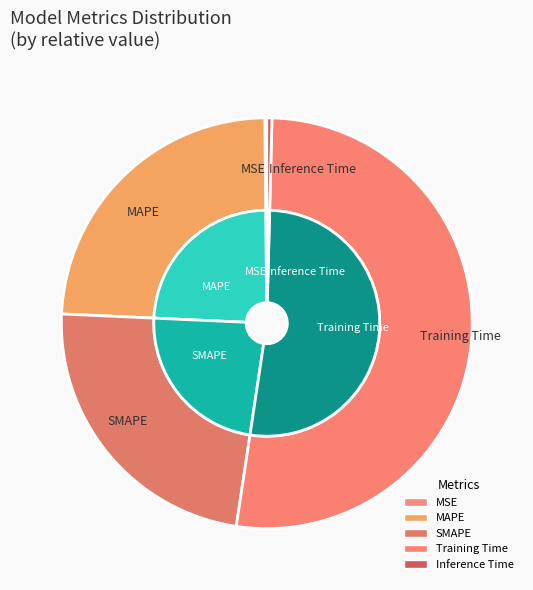

Count the number of slices in the pie.

5